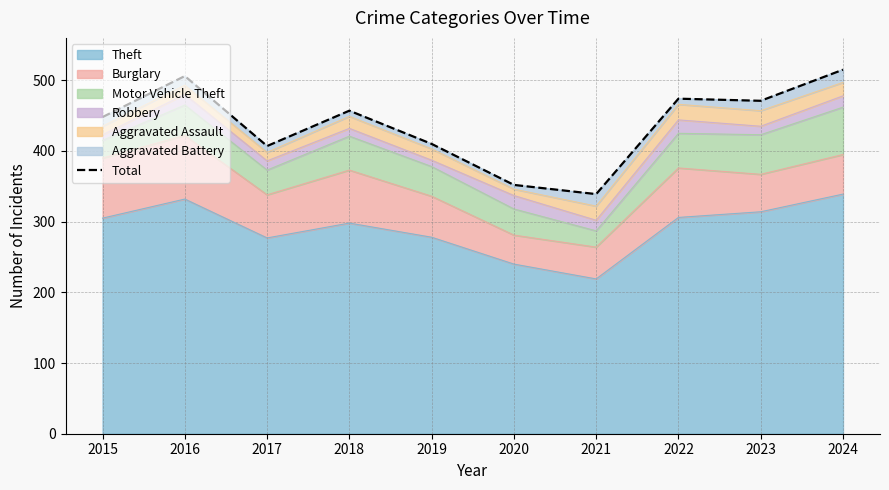

List the labels in order of value, largest first.

2024, 2016, 2022, 2023, 2018, 2015, 2019, 2017, 2020, 2021